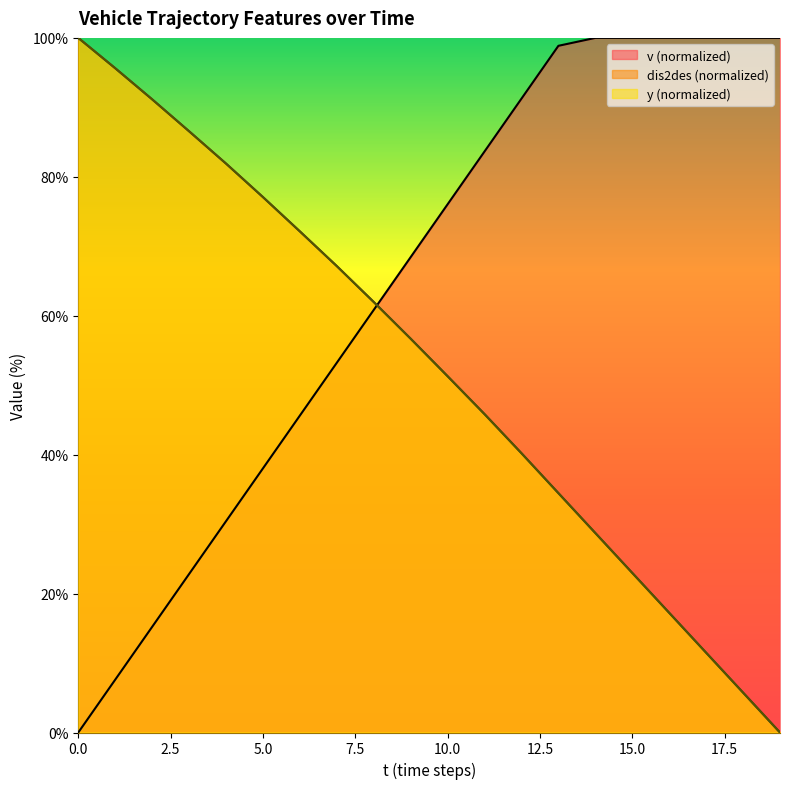

Is it true that dis2des equals 128.8 at 4?

False